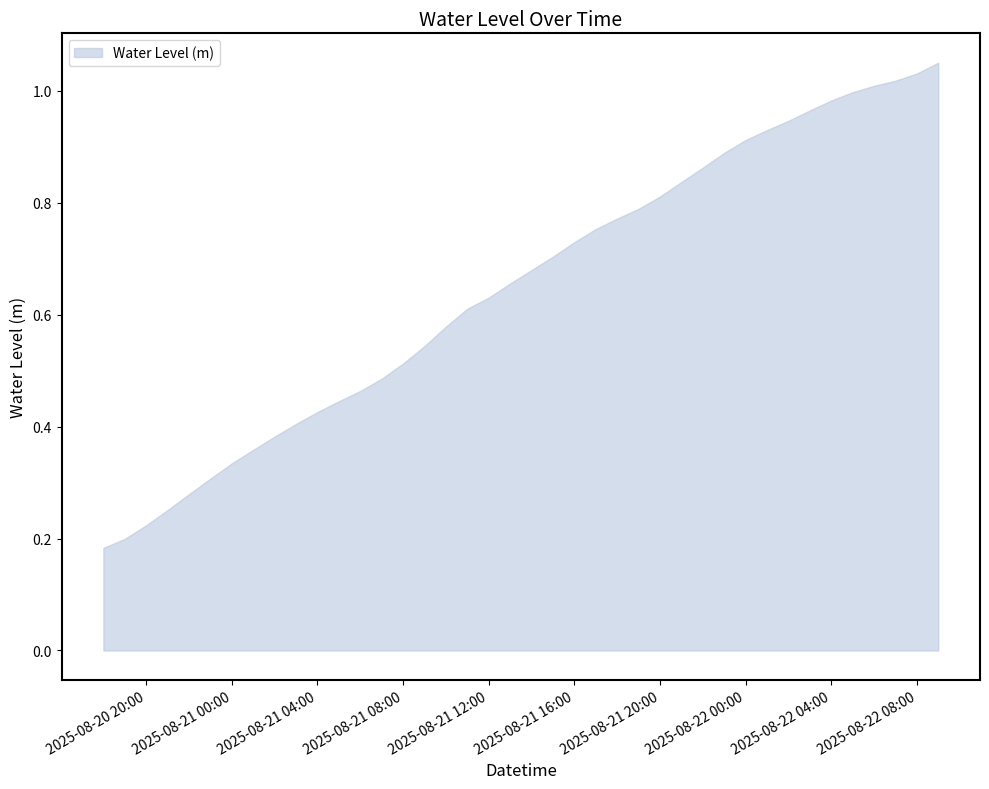

Does the chart display data point markers on the line(s)?

No